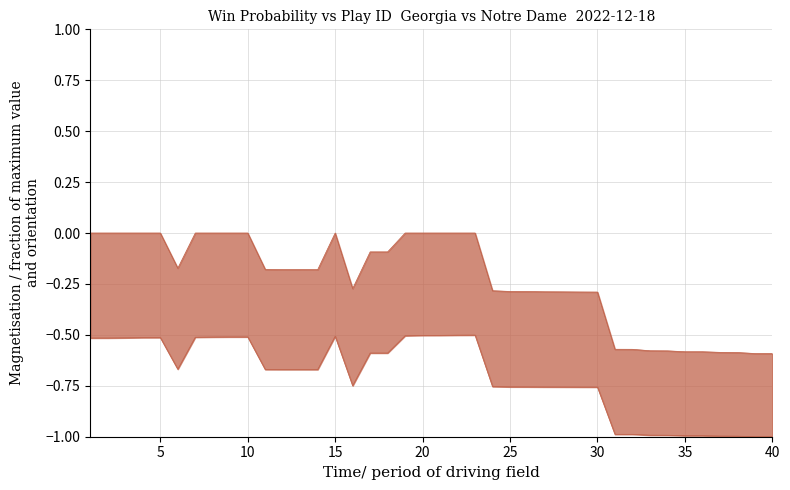

True or false: naive_win_prob and win_prob cross at least once.

False